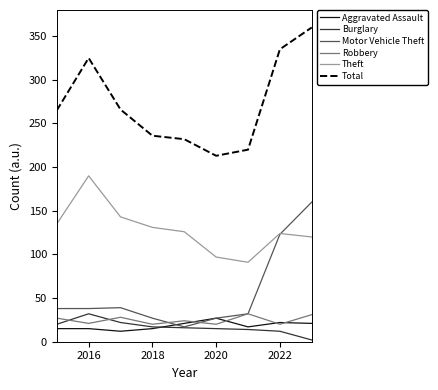

True or false: Total and Aggravated Assault intersect in this chart.

False